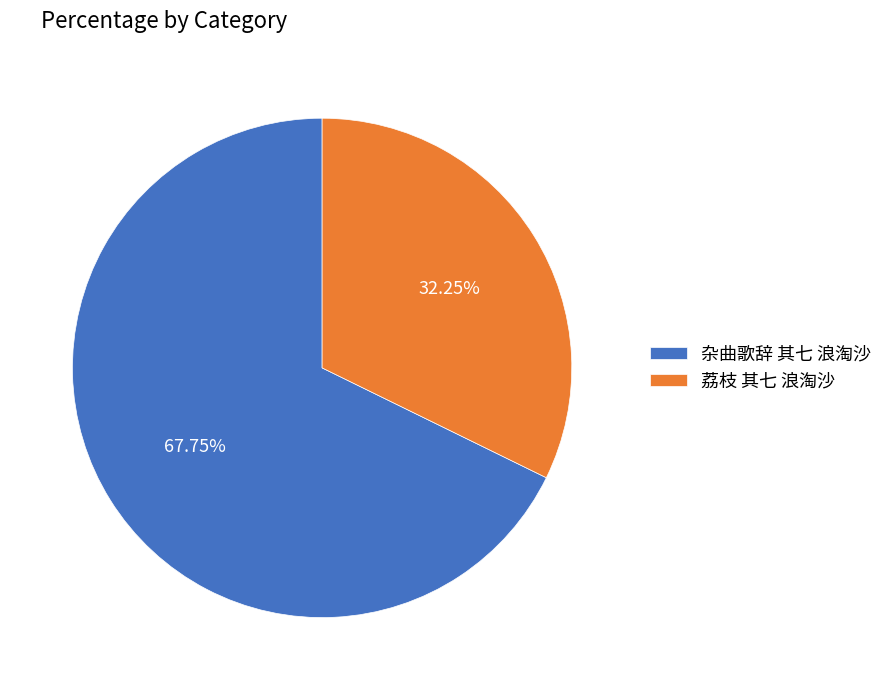

Approximately how many times larger is the value at 杂曲歌辞 其七 浪淘沙 compared to 荔枝 其七 浪淘沙?

2.1